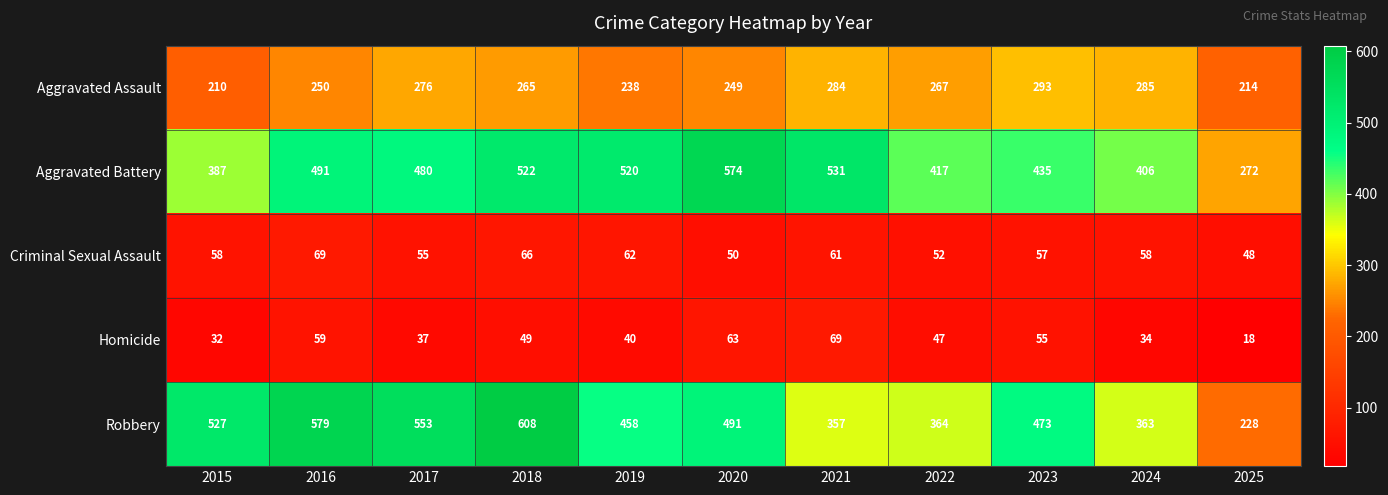

What is the sum of all Aggravated Battery values?

5035